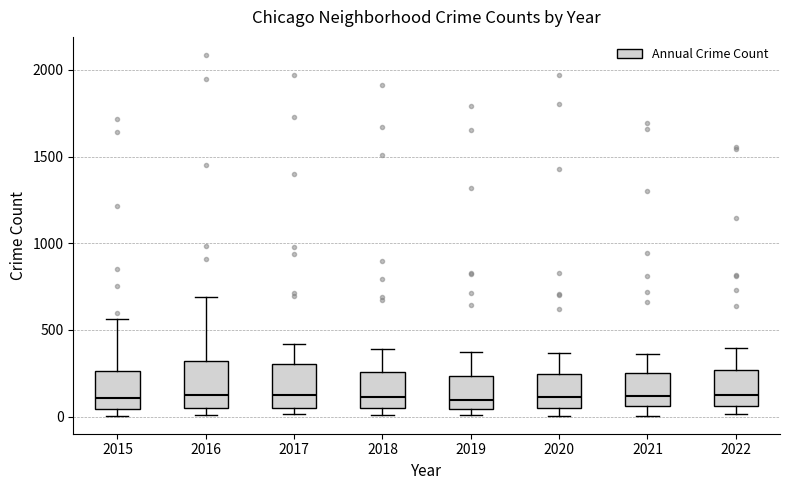

Reading left to right, transcribe this box plot: for each box, give where its median line is, the range the box spans, and where its two whiskers end, as read against the y-axis. The values are not printed on the chart, so give them approximately, as read against the axis.

2015: median 100, box 50 to 250, whiskers 0 to 550
2016: median 150, box 50 to 300, whiskers 0 to 700
2017: median 100, box 50 to 300, whiskers 0 to 400
2018: median 100, box 50 to 250, whiskers 0 to 400
2019: median 100, box 50 to 250, whiskers 0 to 400
2020: median 100, box 50 to 250, whiskers 0 to 350
2021: median 100, box 50 to 250, whiskers 0 to 350
2022: median 150, box 50 to 250, whiskers 0 to 400